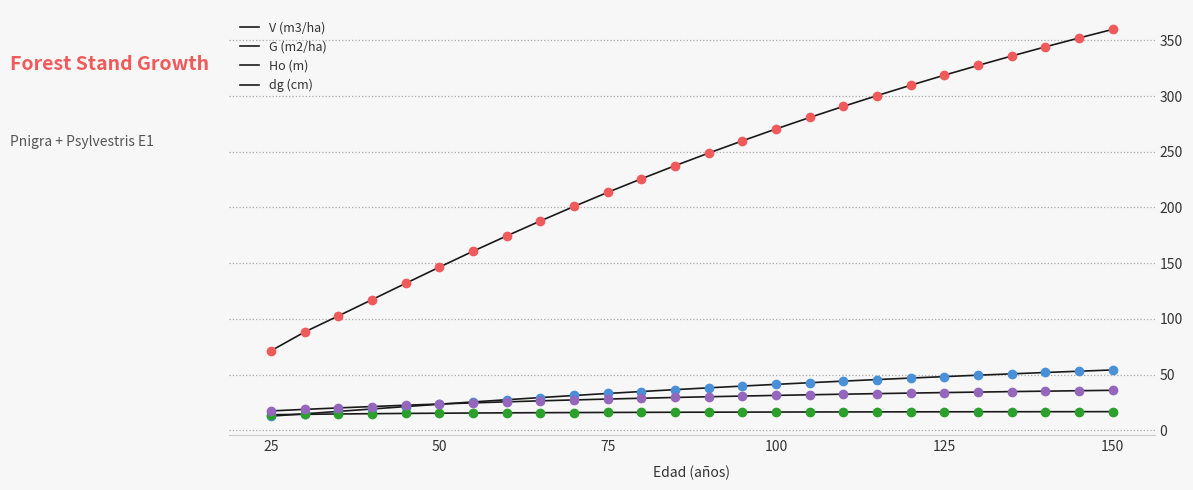

True or false: V (m3/ha) and Ho (m) cross at least once.

False